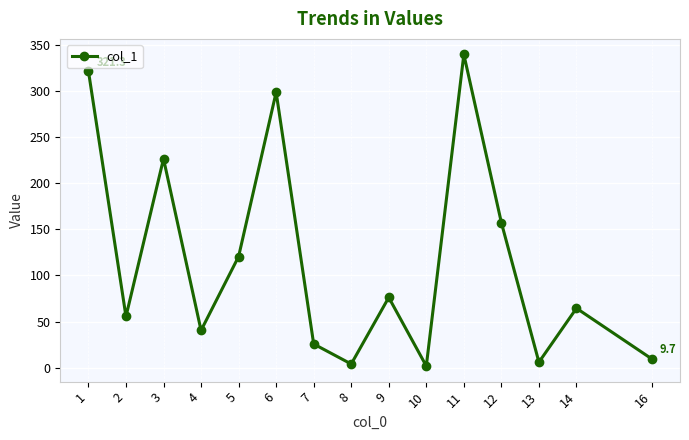

What is the value of the 10th point from the left?

1.8